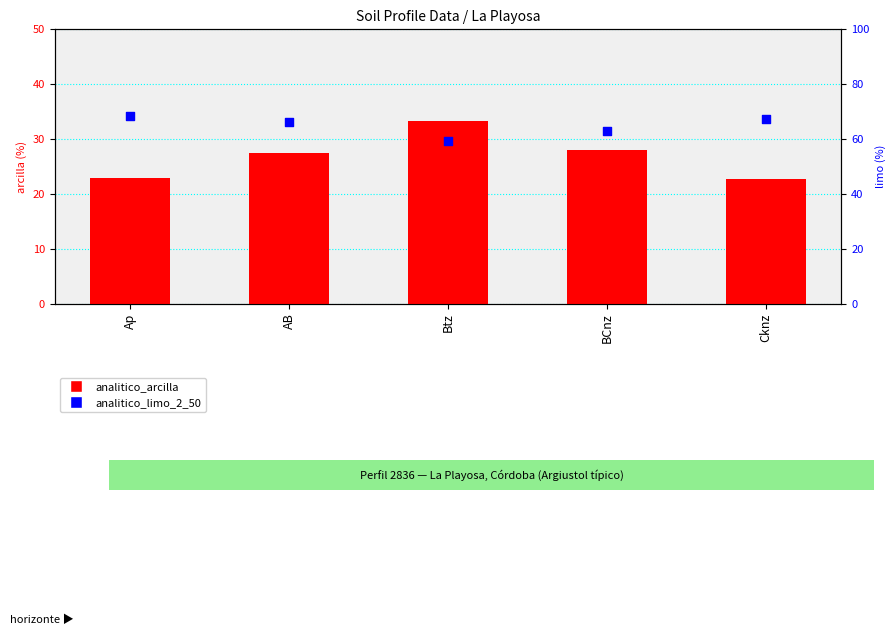

Which series has the largest total across all categories?

analitico_limo_2_50